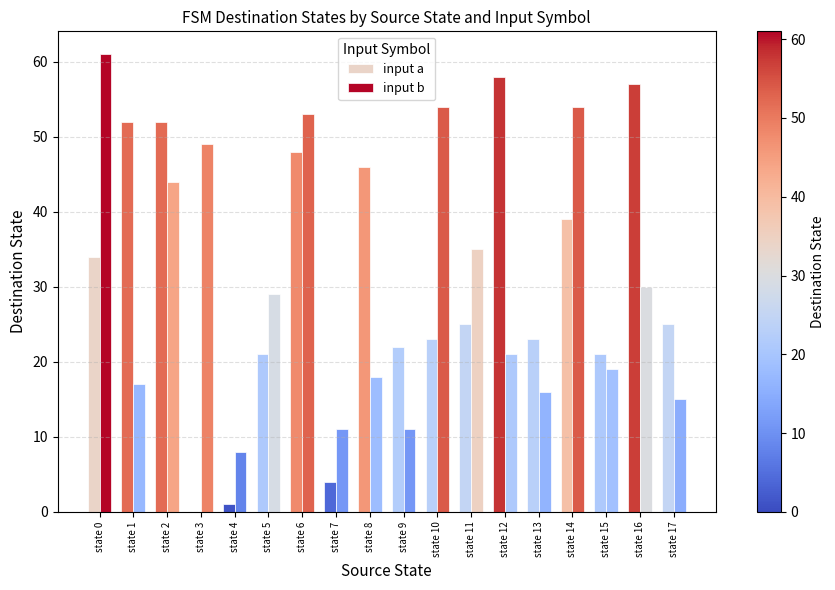

The input a series shows 5 at state 9. True or false?

False